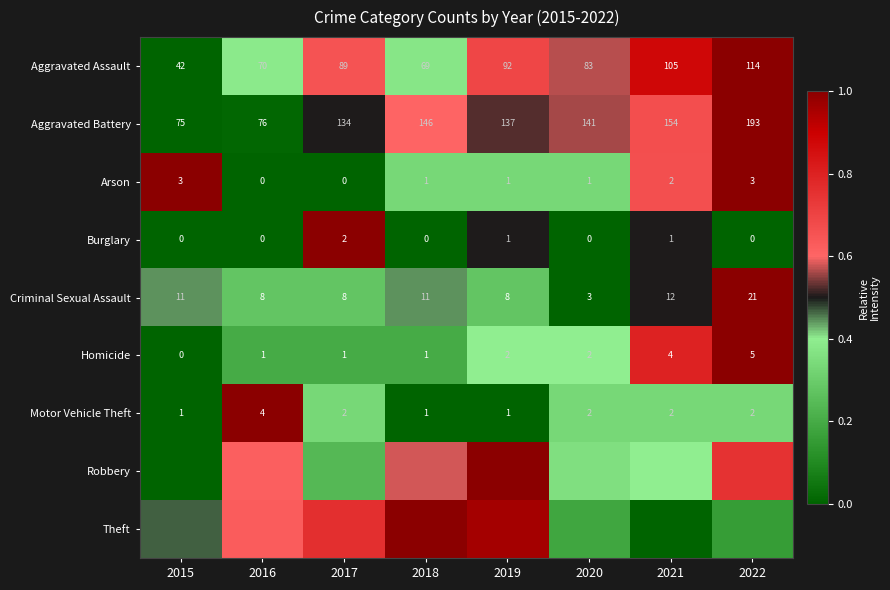

Is the value of Criminal Sexual Assault at 2019 greater than the value of Aggravated Battery at 2022?

No